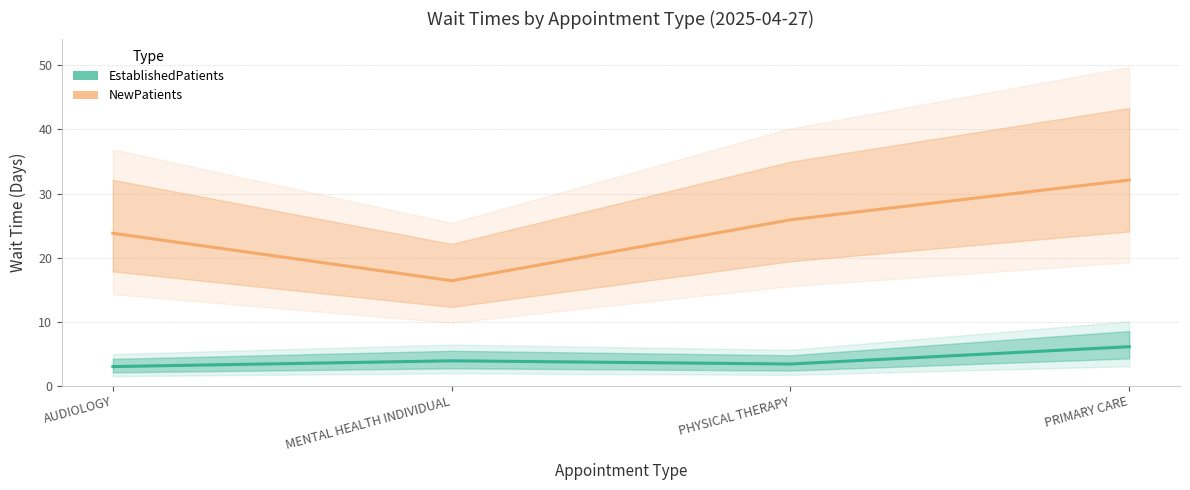

What is the total value across all series at AUDIOLOGY?

26.8